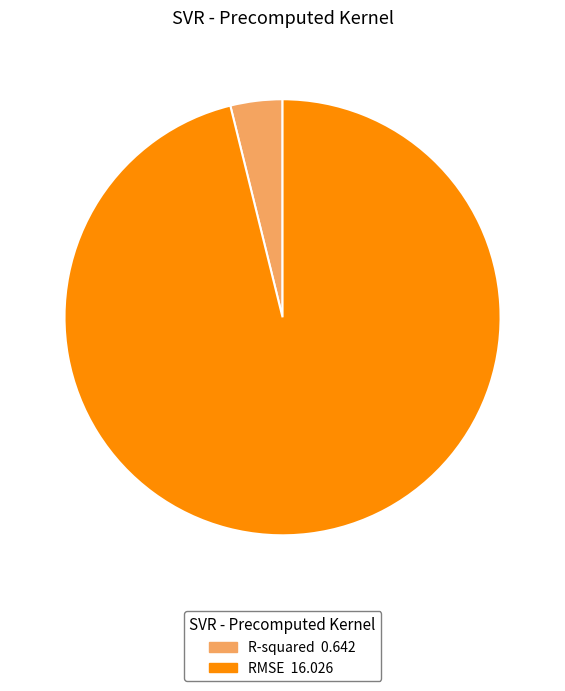

What is the smallest slice in the pie chart?

R-squared